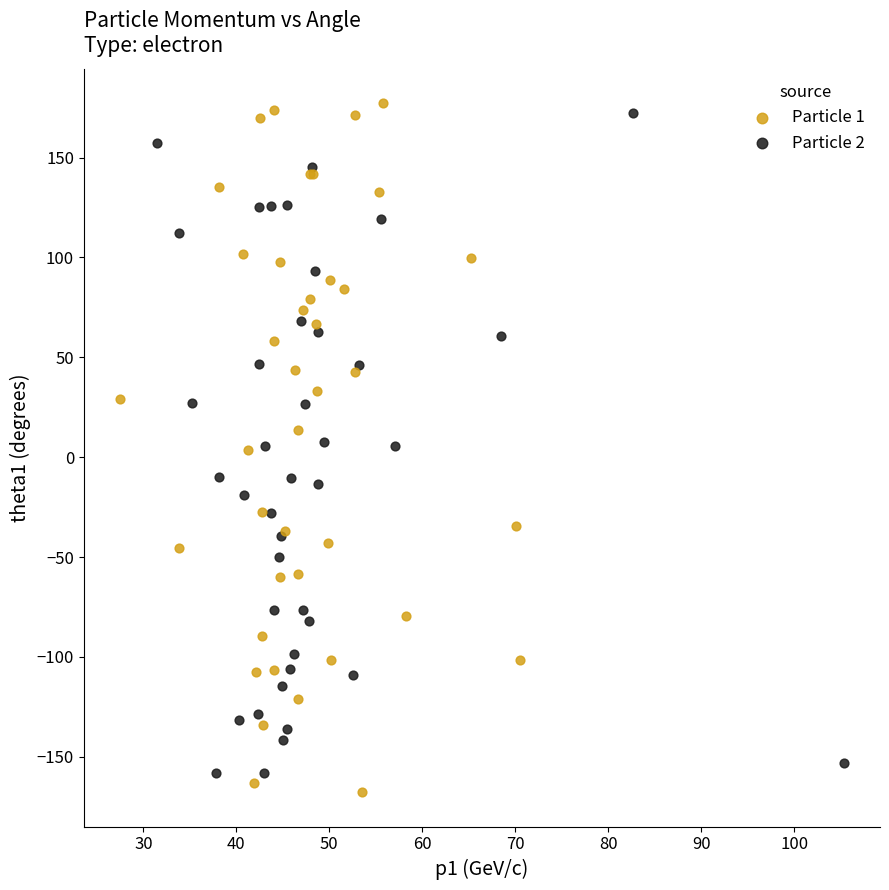

What are all the series names shown in the legend?

Particle 1, Particle 2